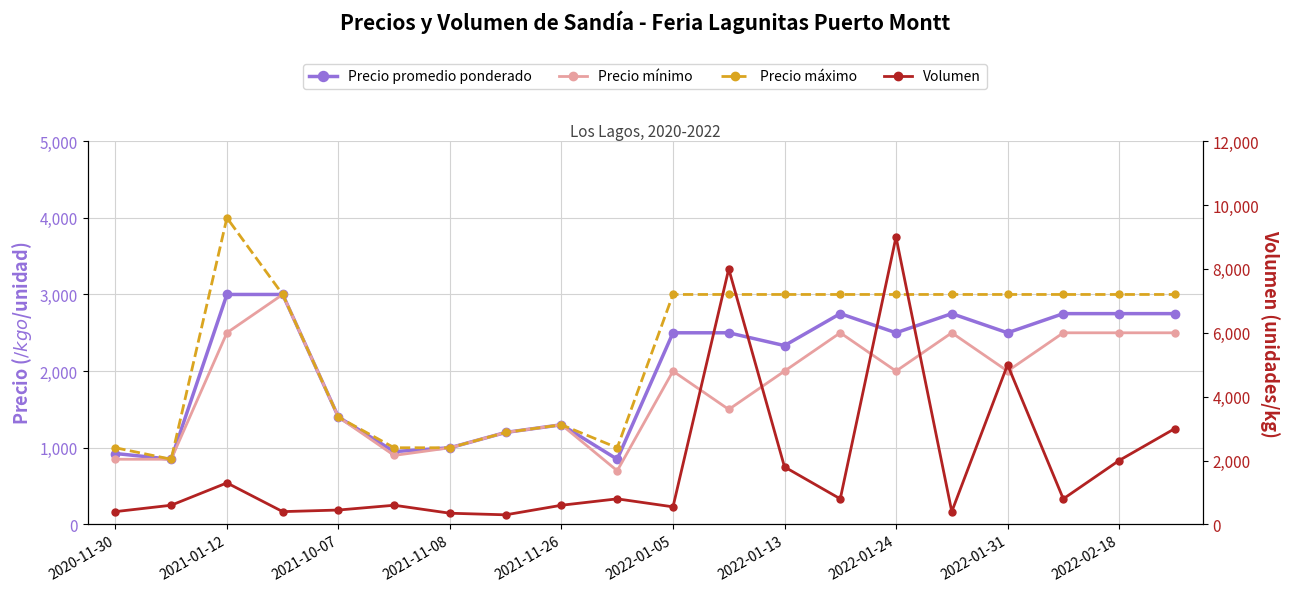

What is the maximum value shown in the chart?

9000